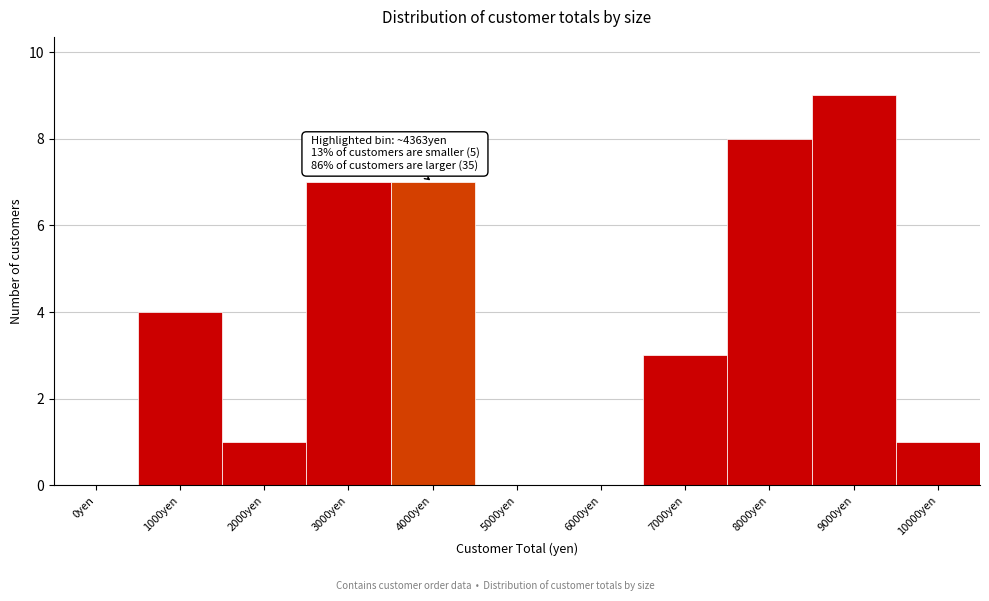

Reading right to left, extract all data points from this chart.

10000yen=1	9000yen=9	8000yen=8	7000yen=3	6000yen=0	5000yen=0	4000yen=7	3000yen=7	2000yen=1	1000yen=4	0yen=0